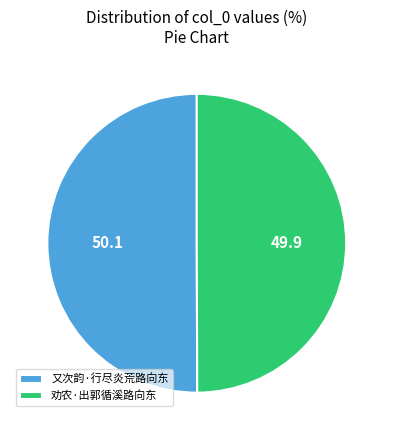

Approximately how many times larger is the value at 又次韵·行尽炎荒路向东 compared to 劝农·出郭循溪路向东?

1.0